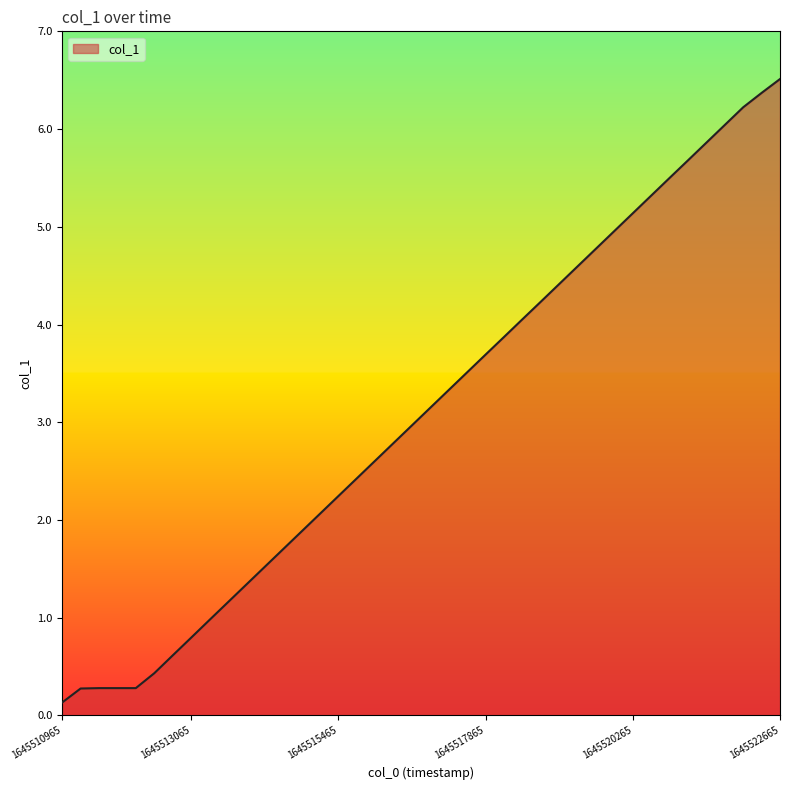

What is the maximum value shown in the chart?

6.5